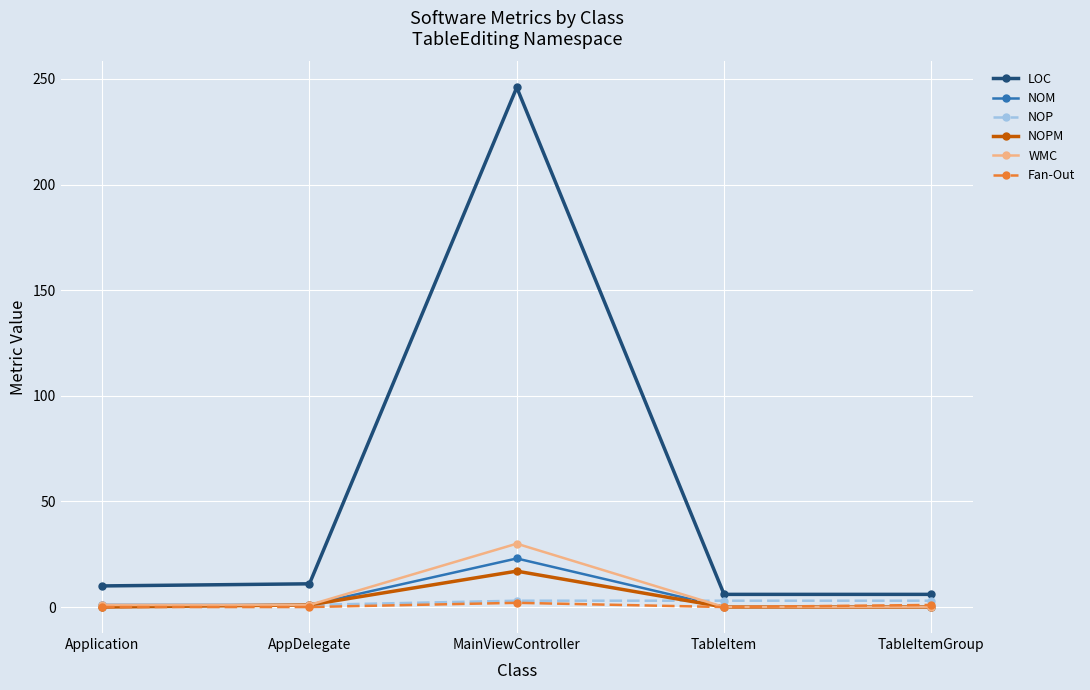

Which series has the widest spread of values?

LOC